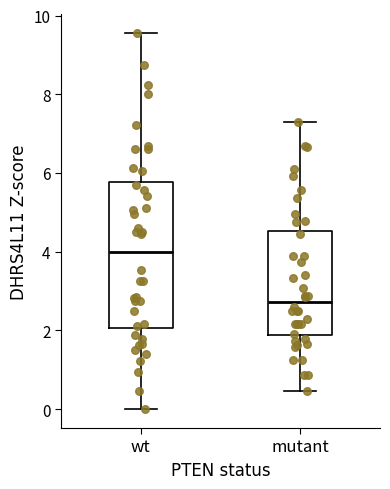

Reading left to right, transcribe this box plot: for each box, give where its median line is, the range the box spans, and where its two whiskers end, as read against the y-axis. The values are not printed on the chart, so give them approximately, as read against the axis.

wt: median 4.0, box 2.0 to 5.8, whiskers 0.0 to 9.6
mutant: median 2.8, box 1.8 to 4.6, whiskers 0.4 to 7.4